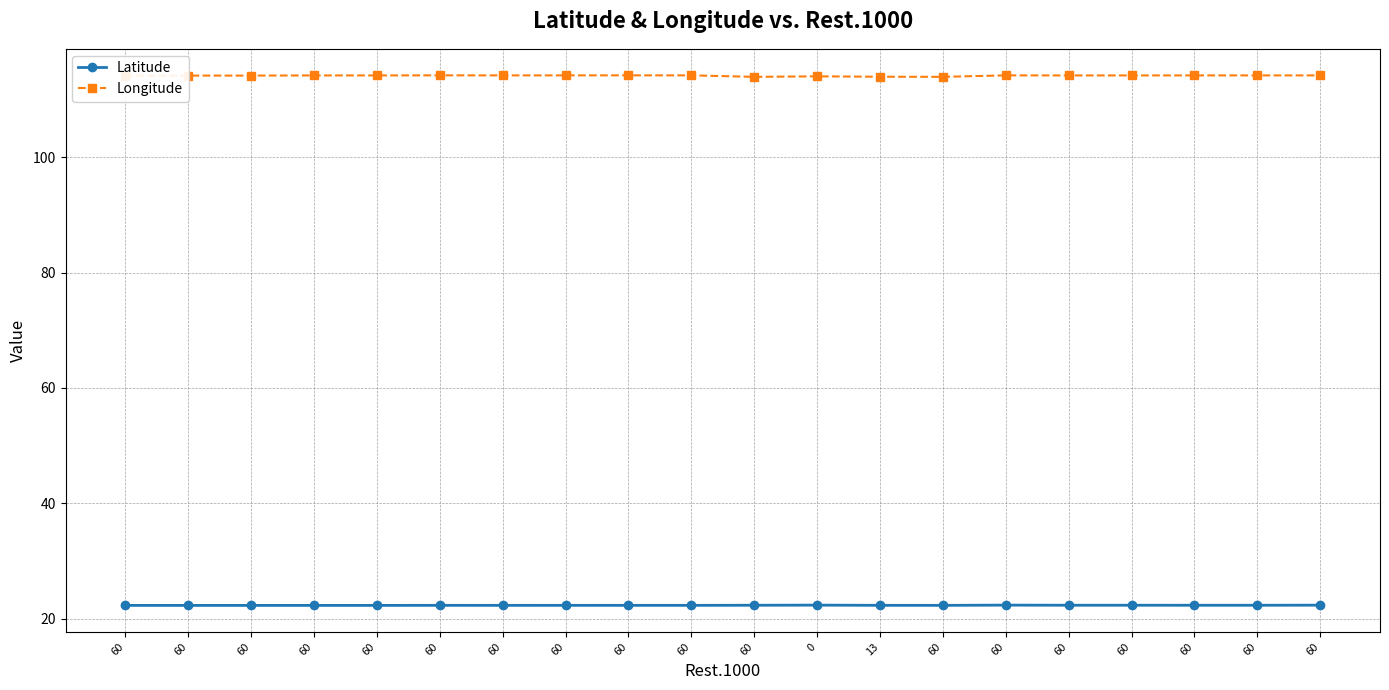

What is the label of the 18th point from the right?

60